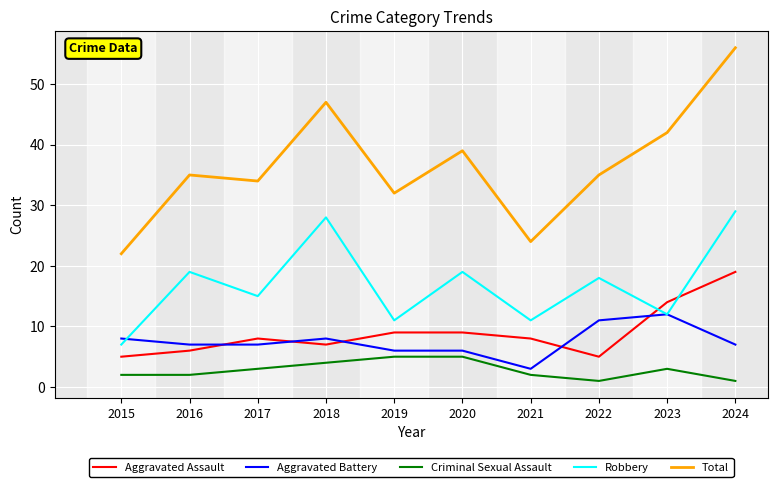

Rank the series at 2022 from highest to lowest value.

Total, Robbery, Aggravated Battery, Aggravated Assault, Criminal Sexual Assault